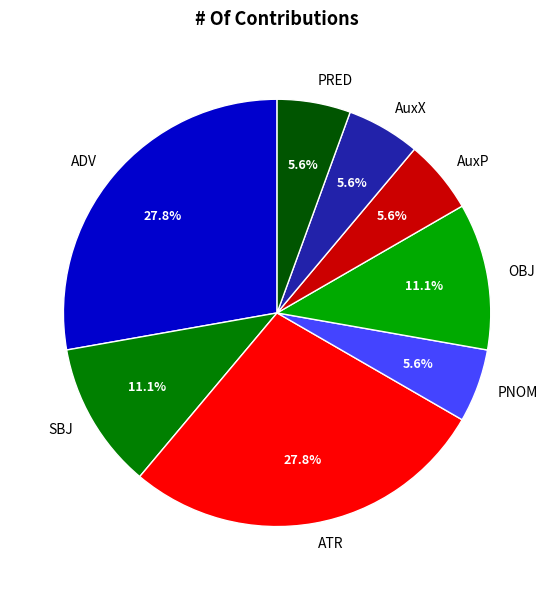

What percentage is the PRED slice, to the nearest percent?

6%